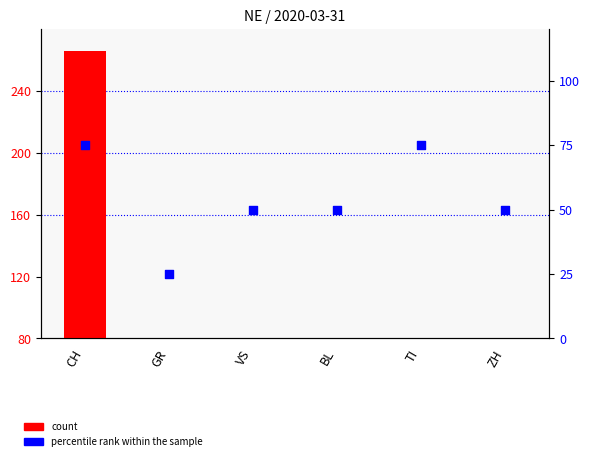

What are all the series names shown in the legend?

count, percentile rank within the sample